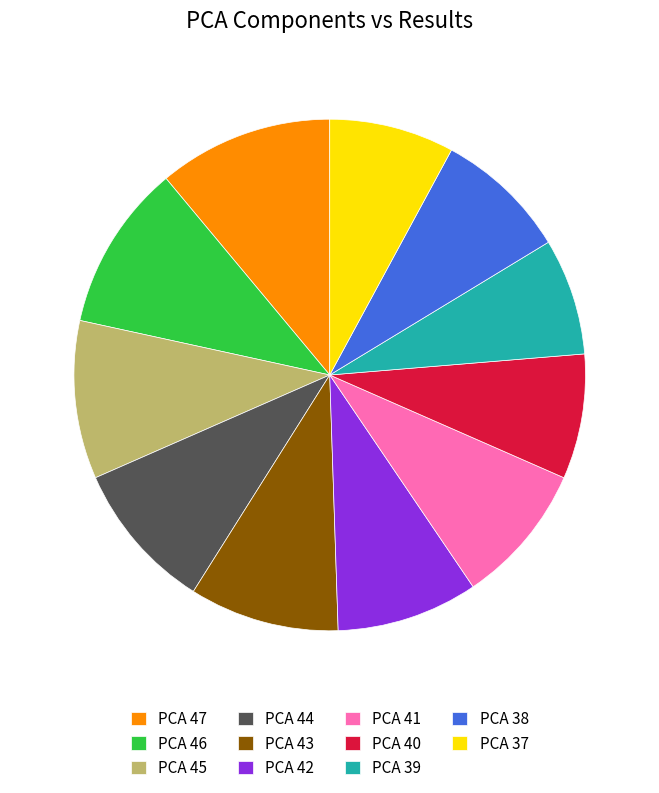

Count the number of slices in the pie.

11